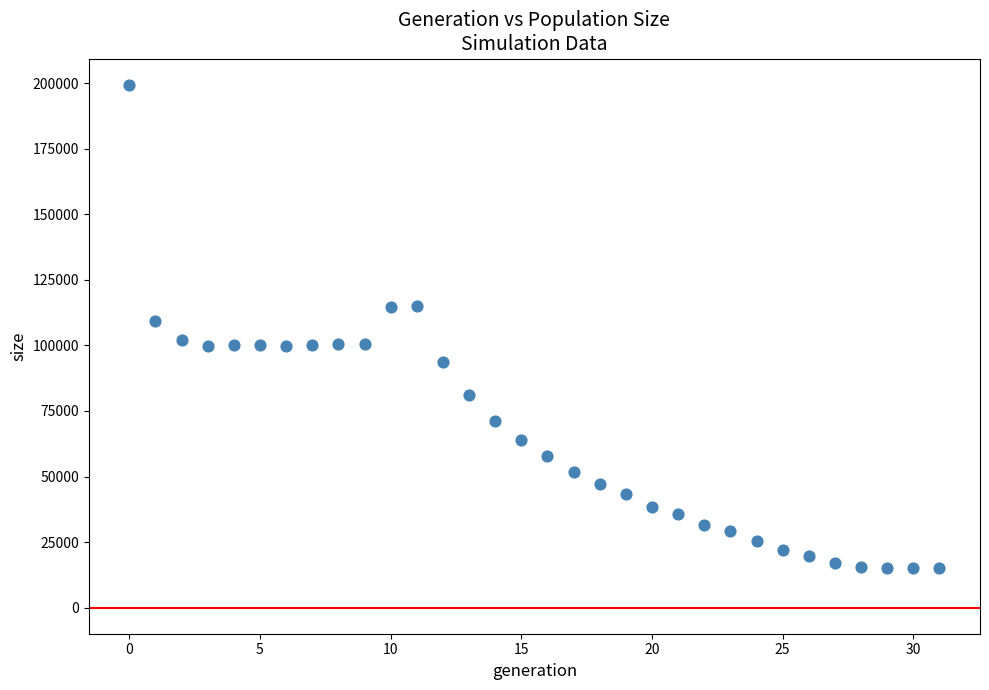

What is the range of Y values (max minus min)?

184486